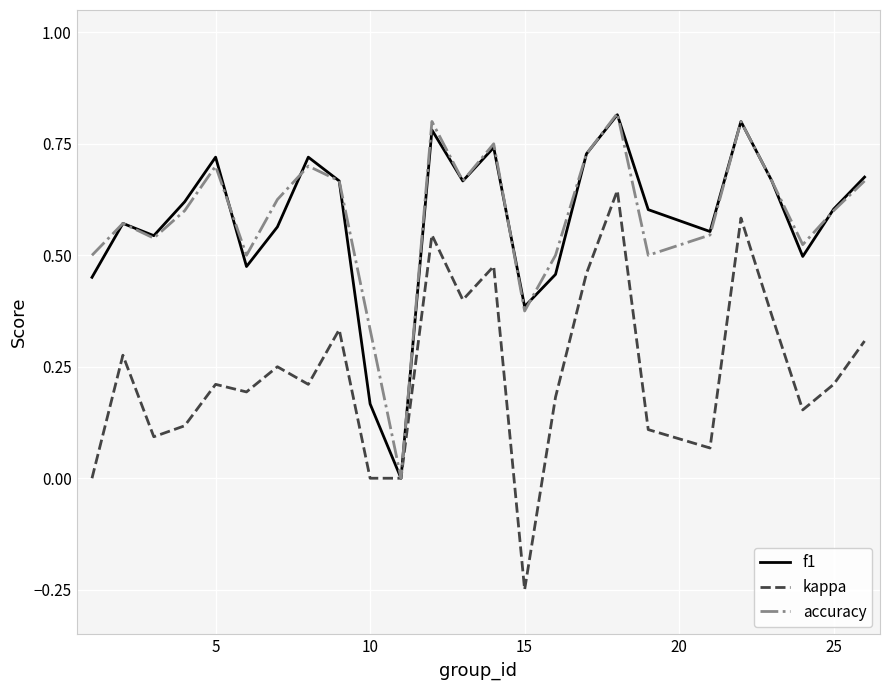

What is the greatest value displayed?

0.8